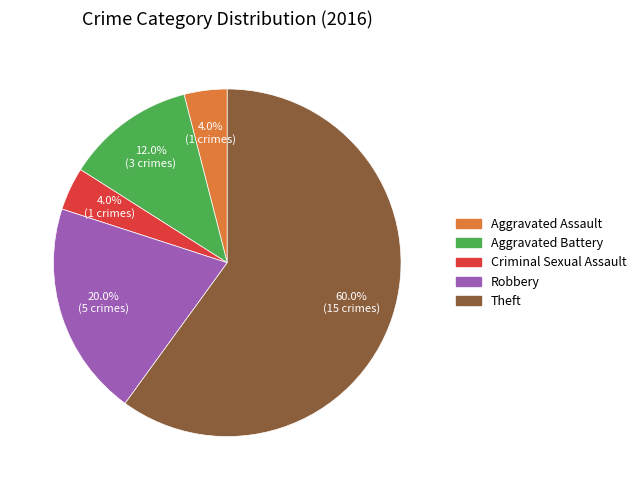

To the nearest percent, what percentage of the pie is Robbery?

20%